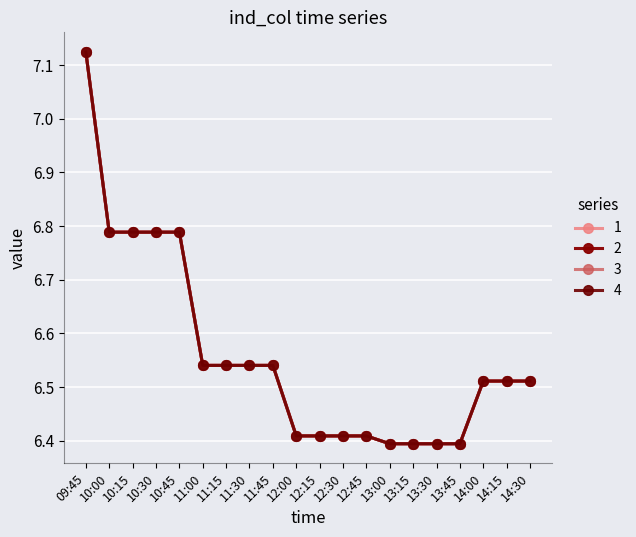

The 3 series shows 2.6 at 12:45. True or false?

False